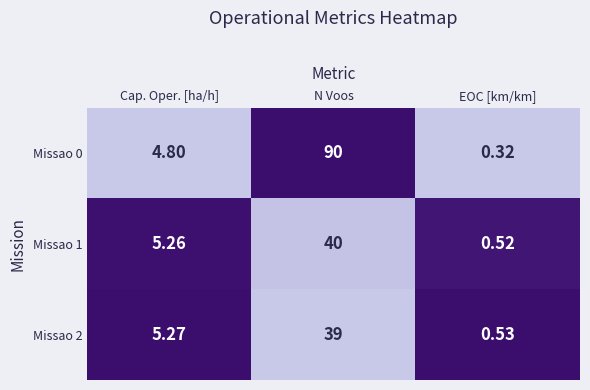

At how many categories does at least one series exceed 0?

3